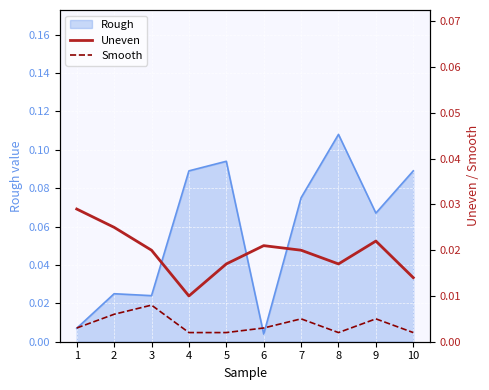

How many categories are shown in the chart?

10